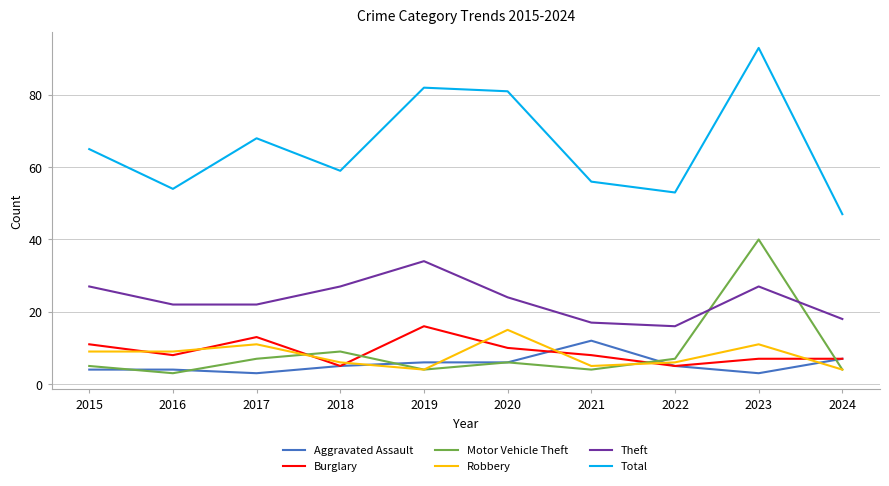

Which series has the largest range (max minus min)?

Total